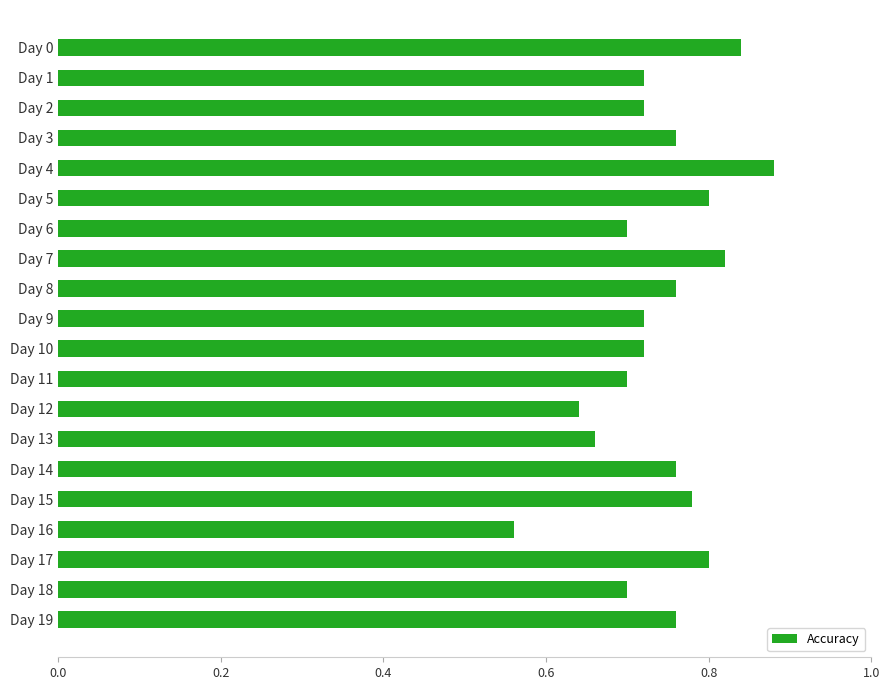

What is the difference between the maximum and minimum values?

0.3